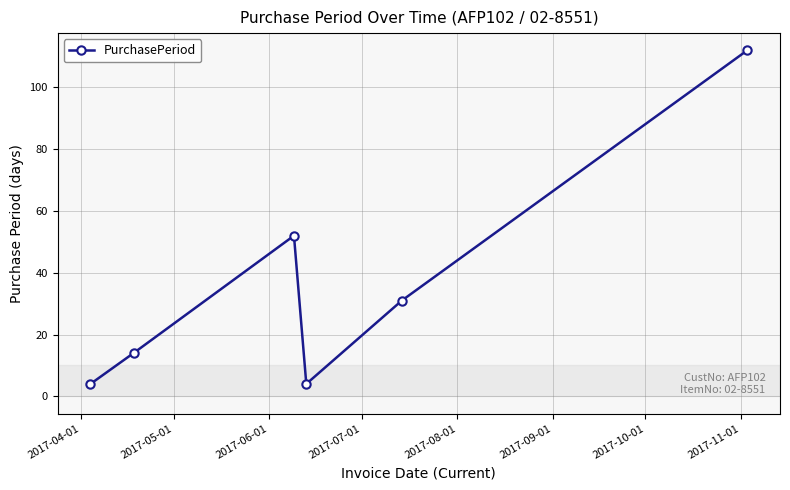

What is the smallest value displayed?

4